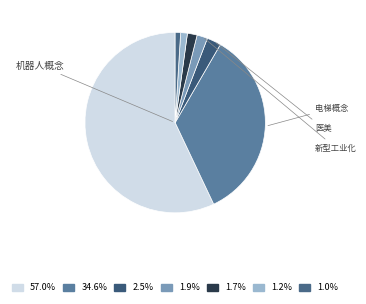

Count the number of slices in the pie.

7